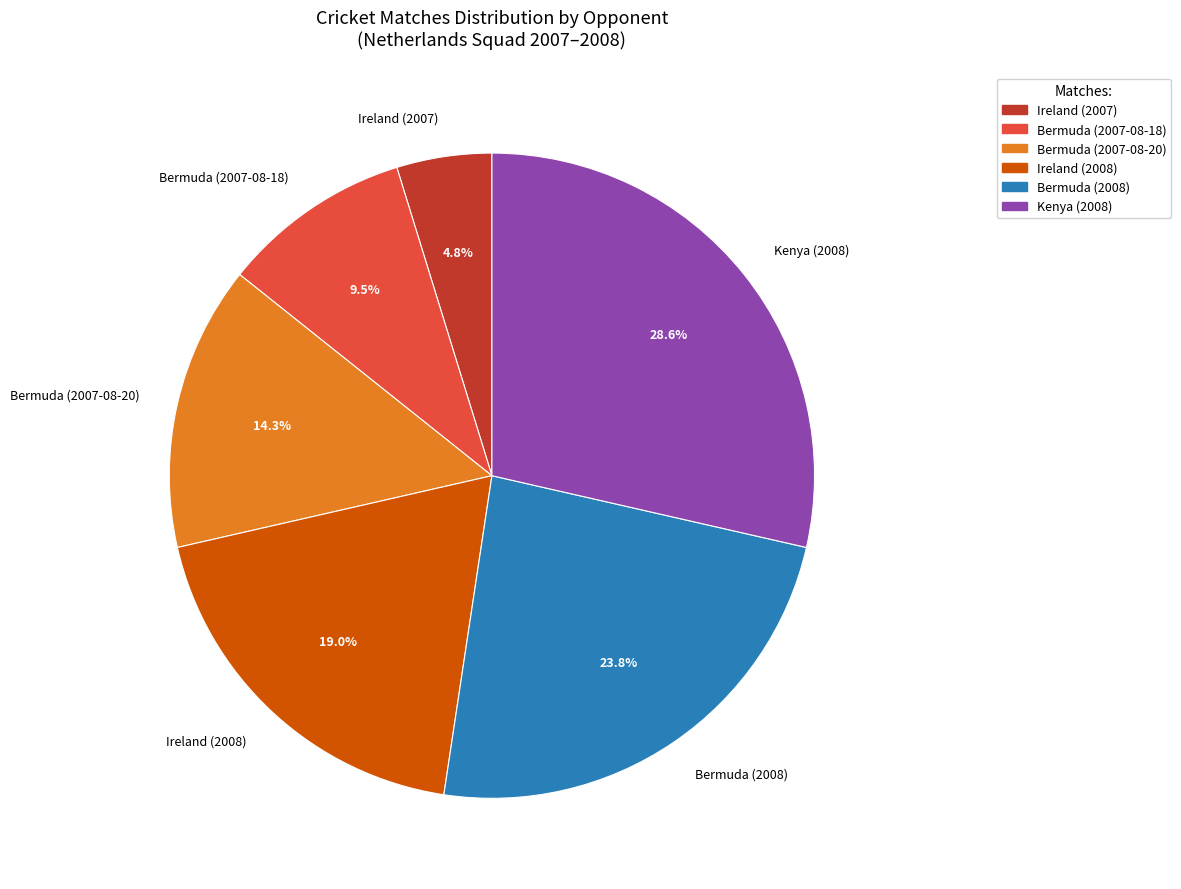

Combined, do Bermuda (2007-08-18) and Bermuda (2007-08-20) account for over 50%?

No